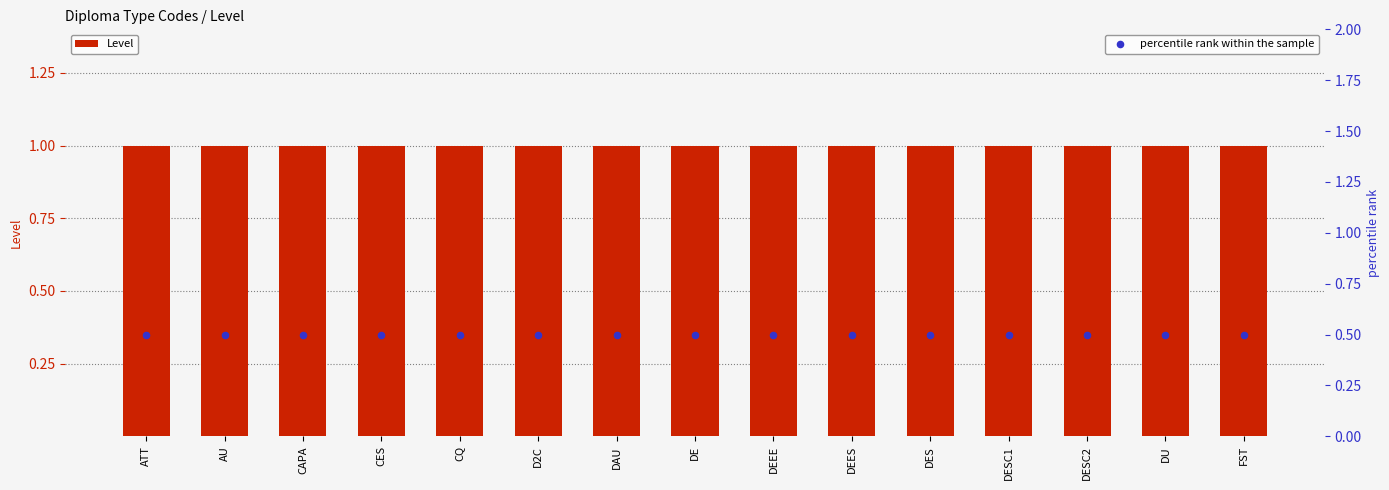

What are all the series names shown in the legend?

Level, percentile rank within the sample